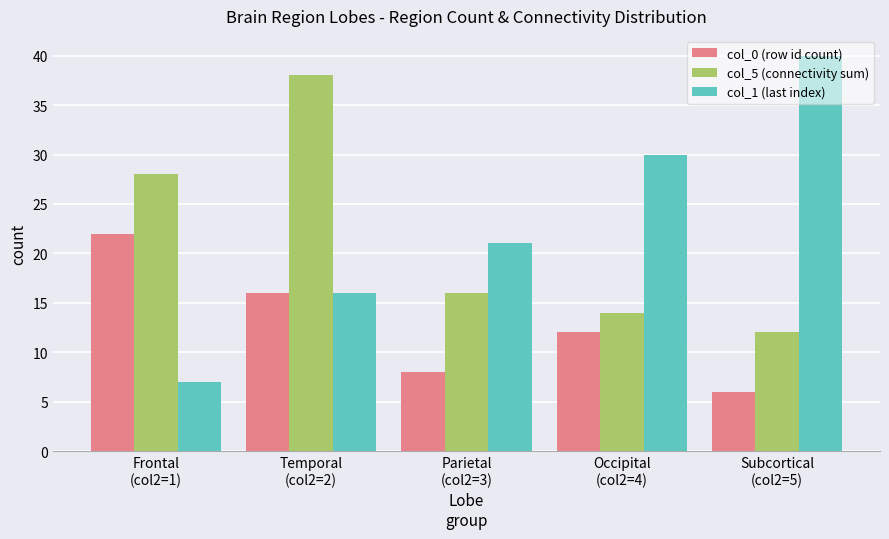

Reading left to right, transcribe all the data shown in this chart.

col_0 (row id count): 22	16	8	12	6
col_5 (connectivity sum): 28	38	16	14	12
col_1 (last index): 7	16	21	30	40